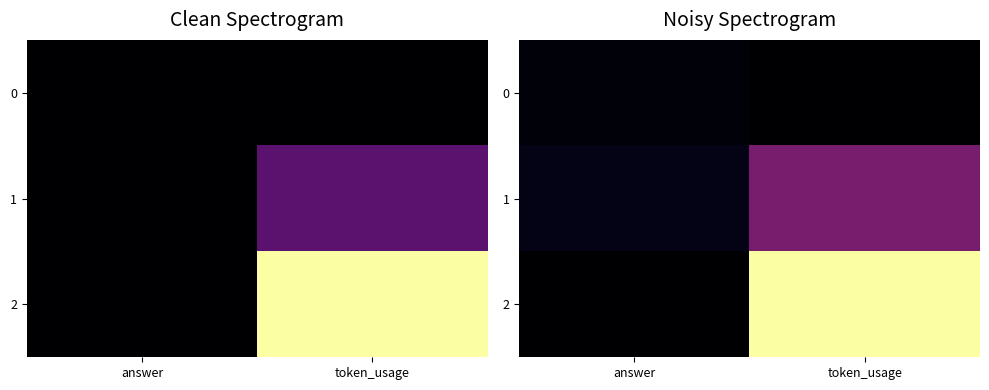

At token_usage, list the series in order from largest to smallest.

2, 1, 0